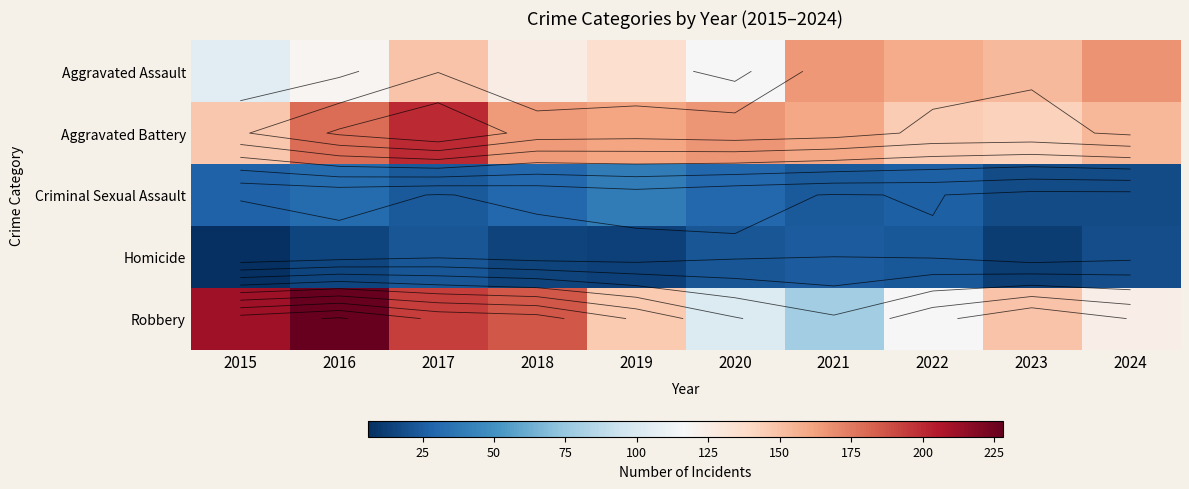

What is the total value across all series at 2016?

573